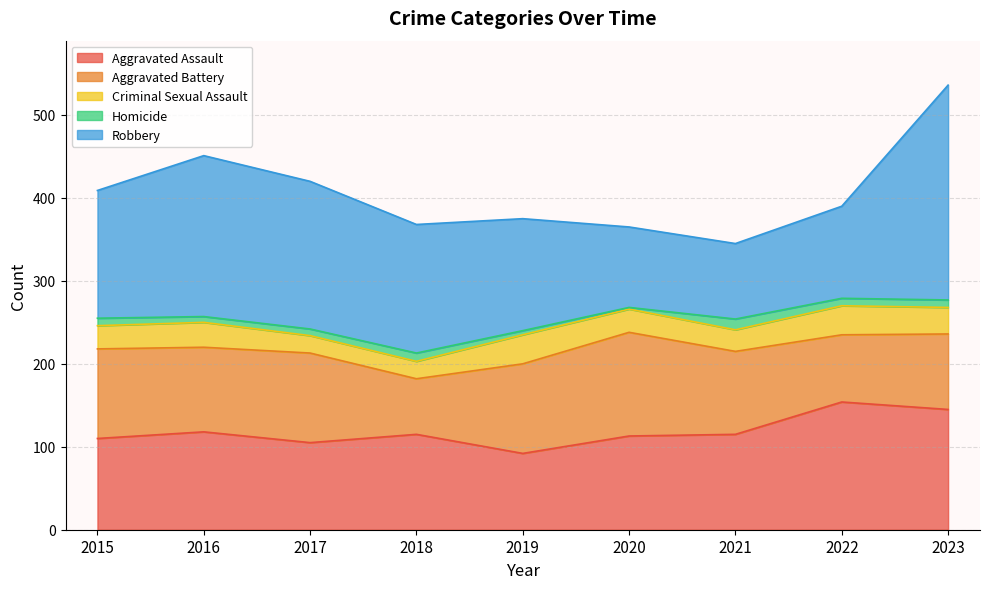

What is the difference between the maximum and second lowest values in the Criminal Sexual Assault series?

14